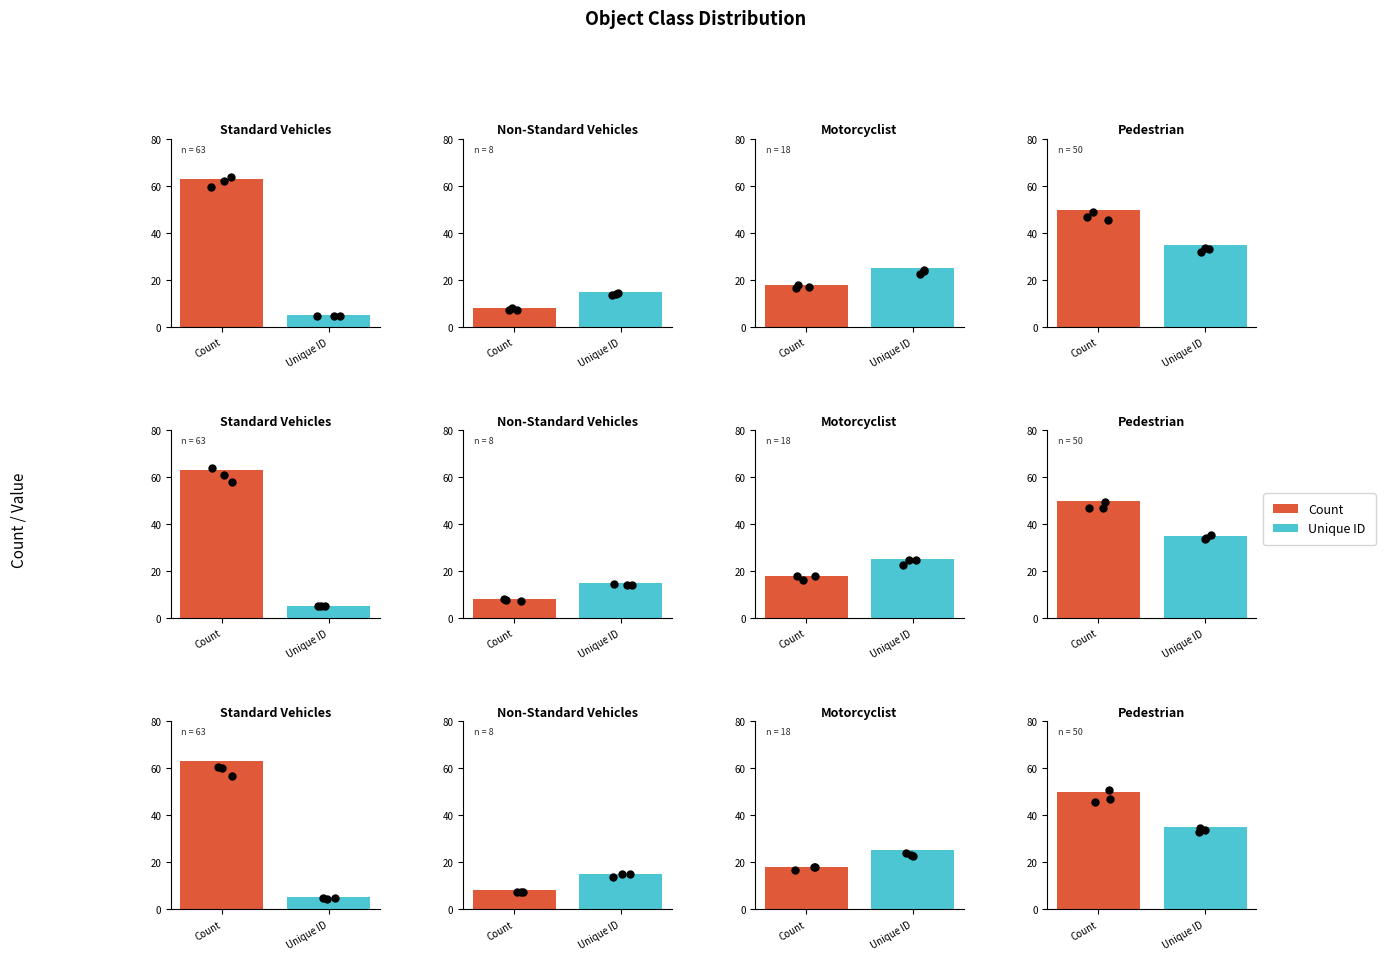

Which series has the widest spread of Y values?

Count (obs)